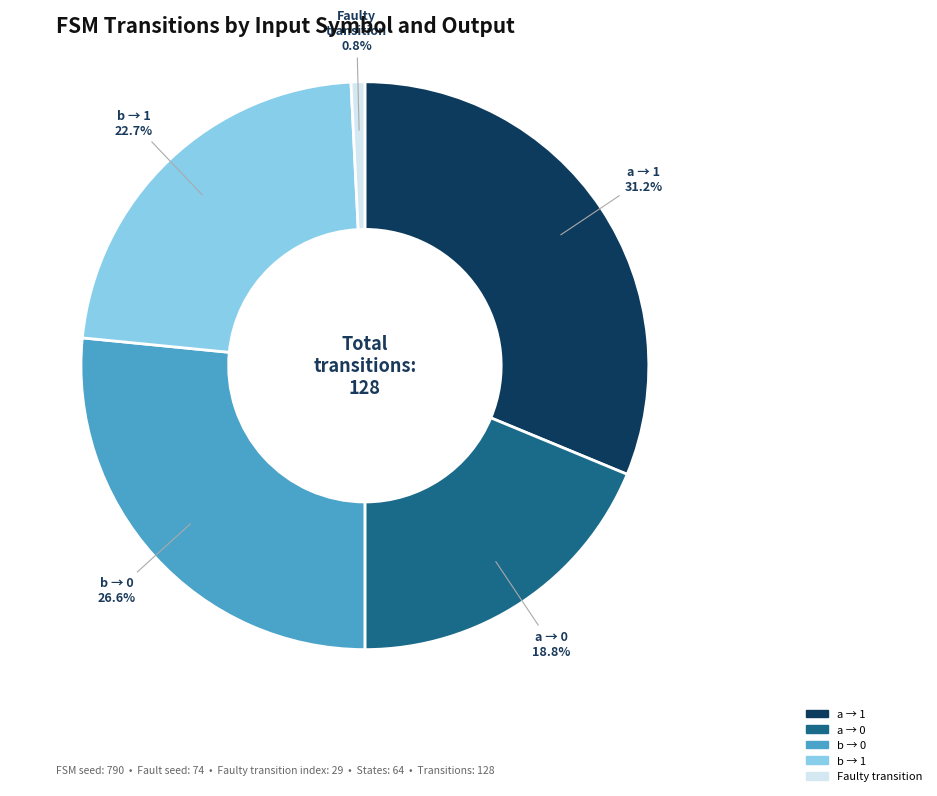

How many segments does this pie chart have?

5